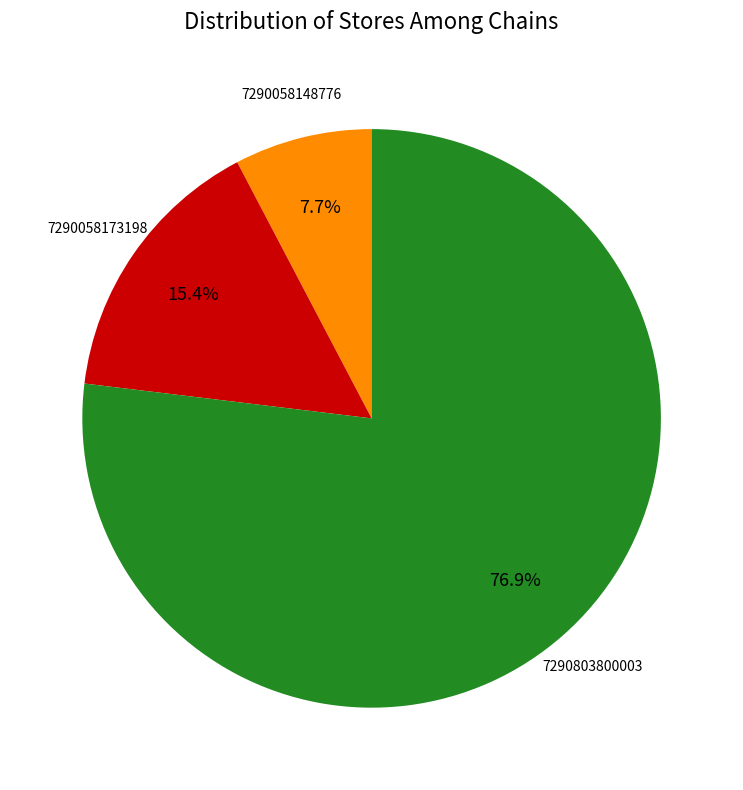

Is there a majority slice in this chart?

Yes